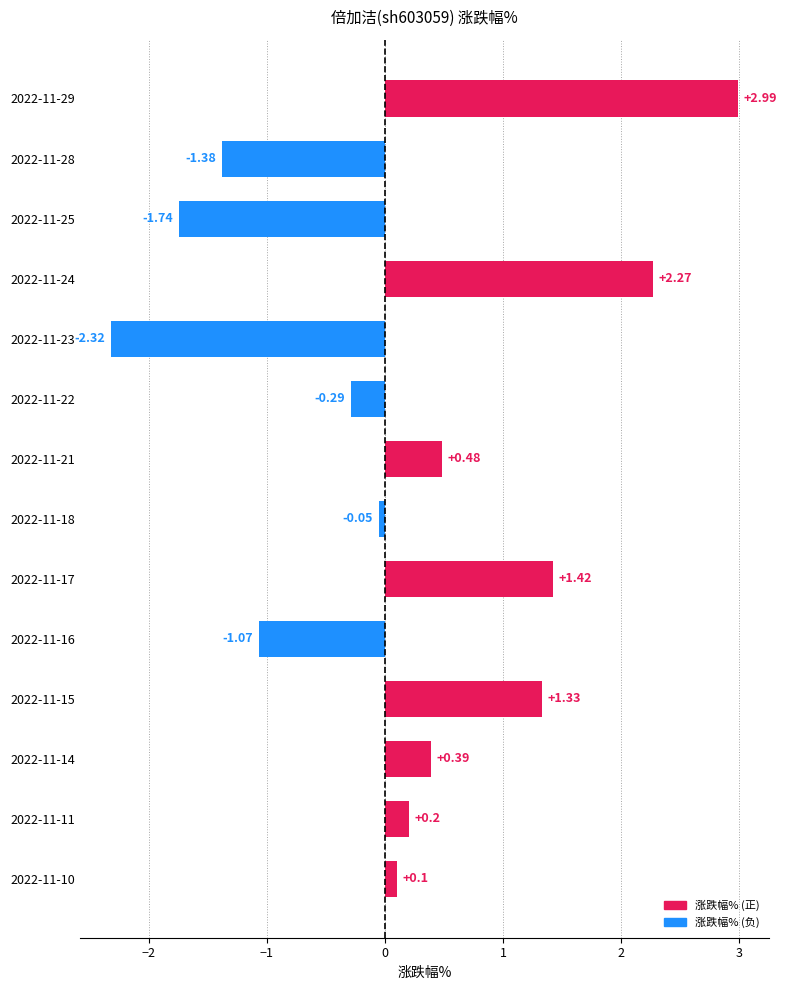

List the labels in order of value, smallest first.

2022-11-23, 2022-11-25, 2022-11-28, 2022-11-16, 2022-11-22, 2022-11-18, 2022-11-10, 2022-11-11, 2022-11-14, 2022-11-21, 2022-11-15, 2022-11-17, 2022-11-24, 2022-11-29